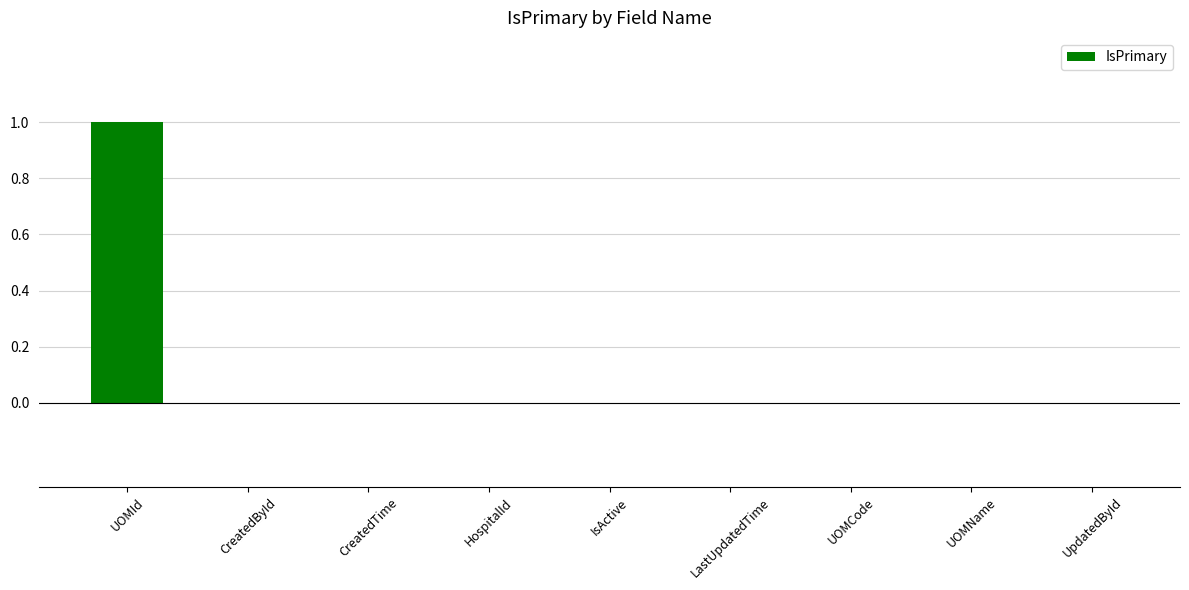

The chart shows a value of -1 at UOMCode. True or false?

False